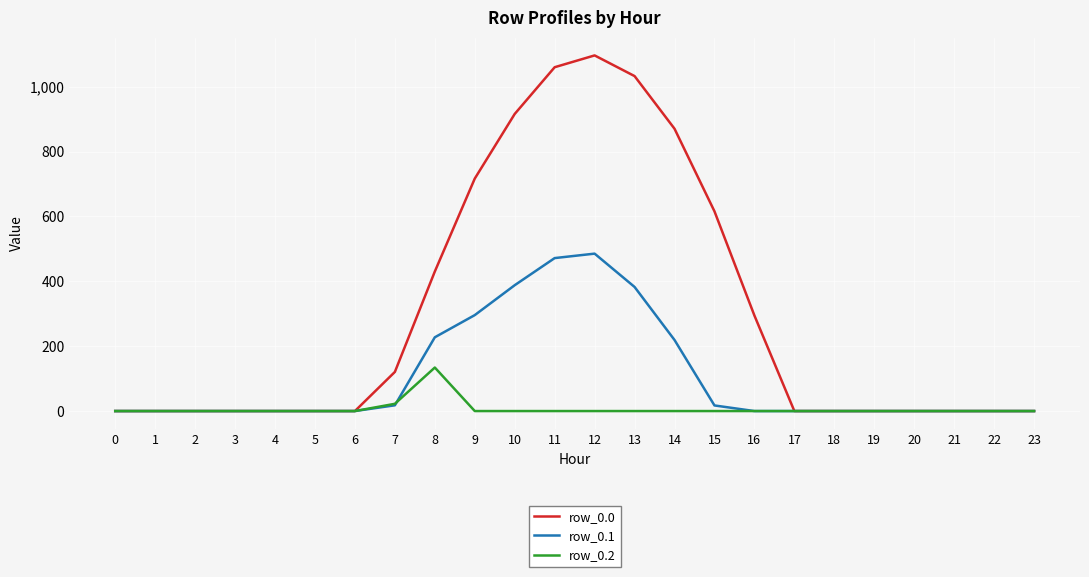

List the series in order of their peak value, lowest first.

row_0.2, row_0.1, row_0.0